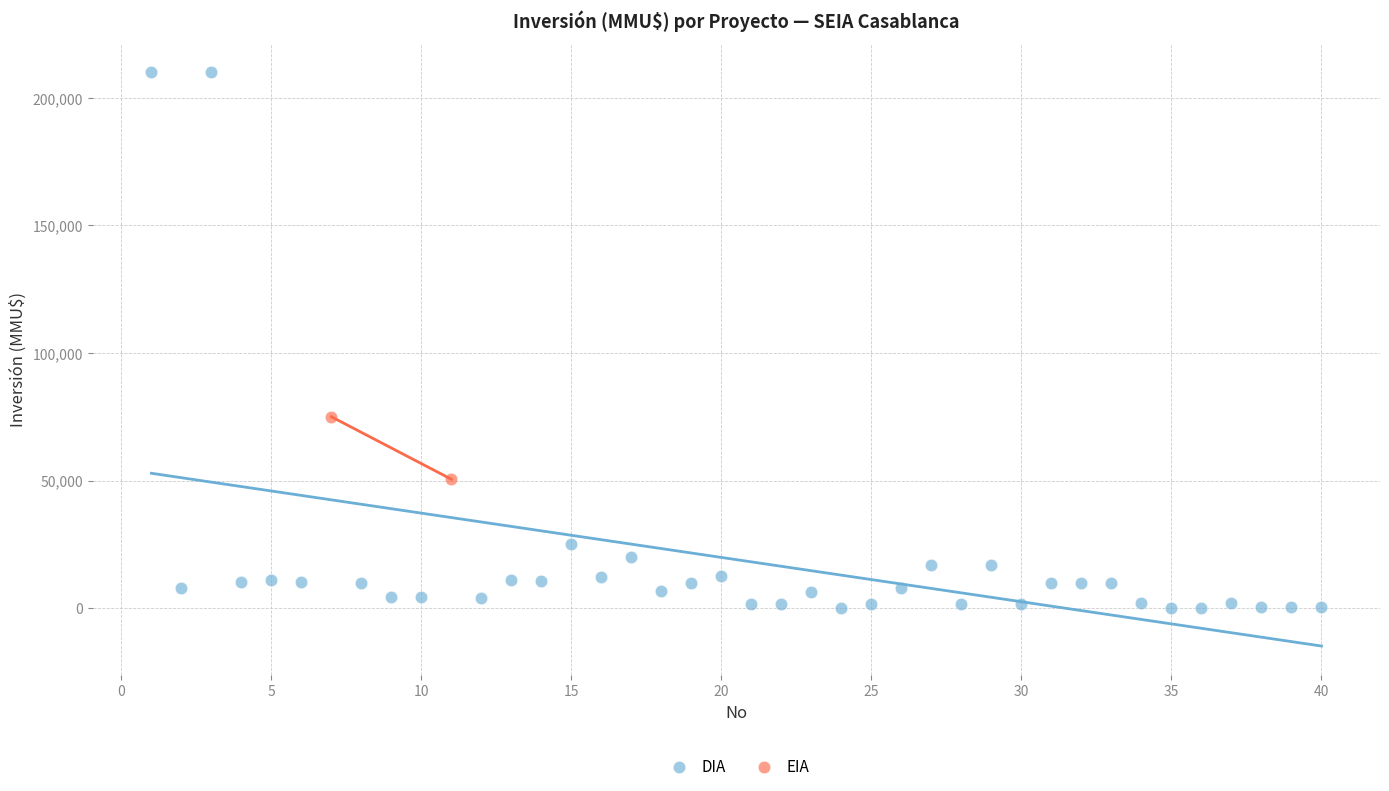

What are all the series names shown in the legend?

DIA, EIA